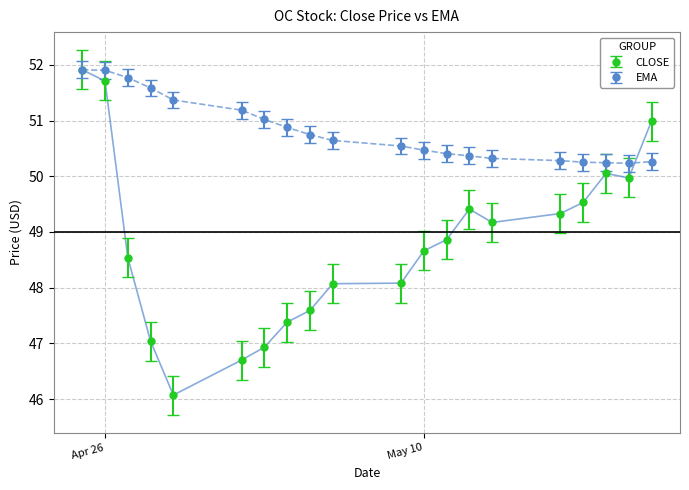

What is the maximum value for EMA?

51.9